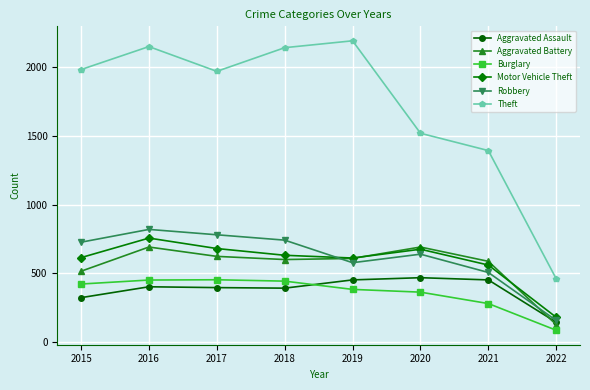

What is the maximum value shown in the chart?

2190